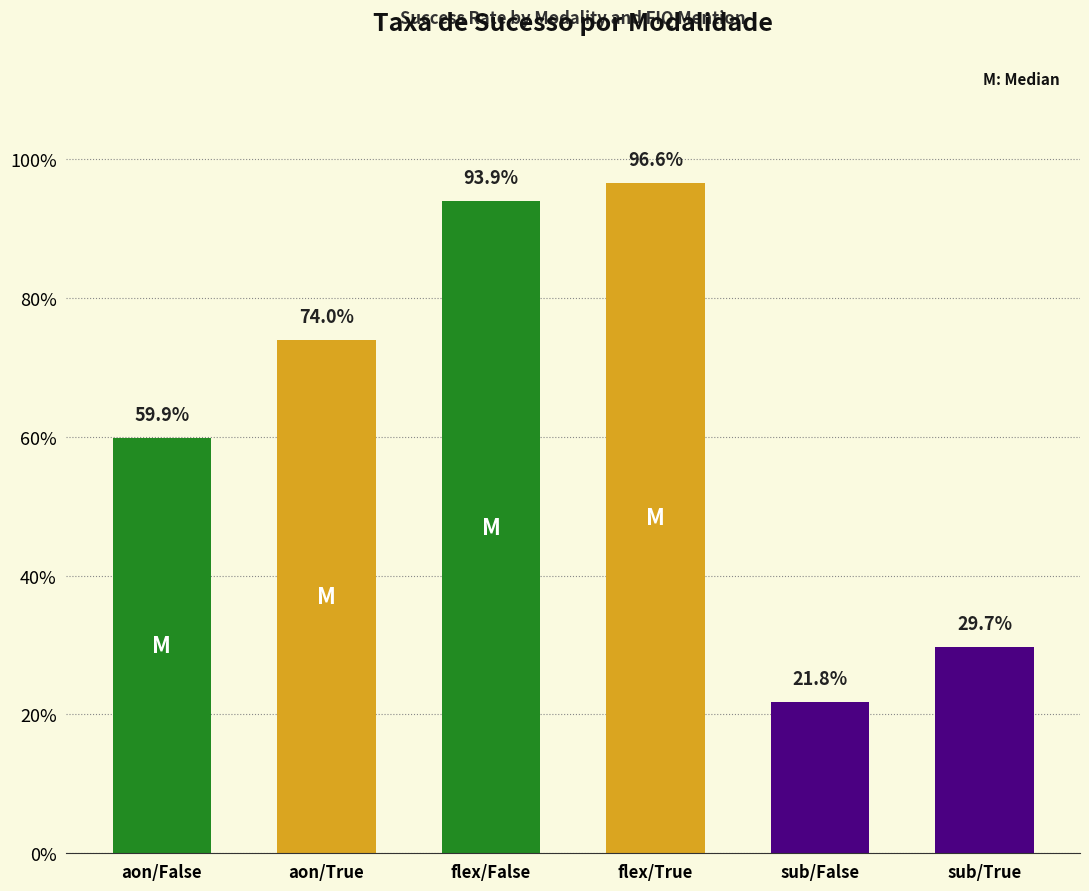

Does the chart contain any negative values?

No